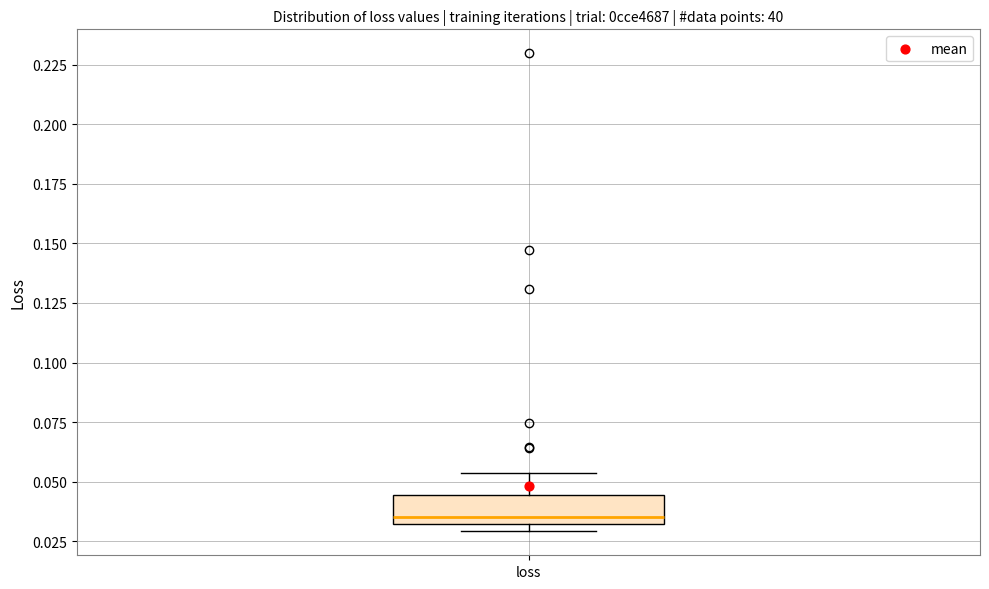

Read this box plot against the y-axis: the position of the median line, the range covered by the box, and the ends of both whiskers. The values are not printed on the chart, so give them approximately, as read against the axis.

median 0.035, box 0.030 to 0.045, whiskers 0.030 (just below the box's lower edge) to 0.055